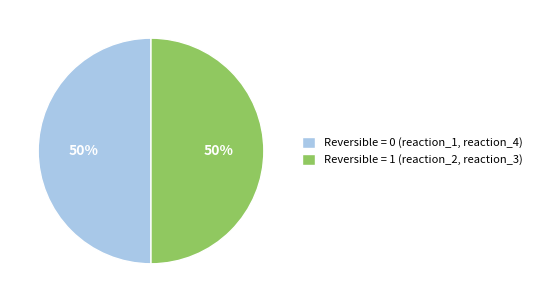

The Reversible = 1 (reaction_2, reaction_3) slice represents 63% of the pie. True or false?

False